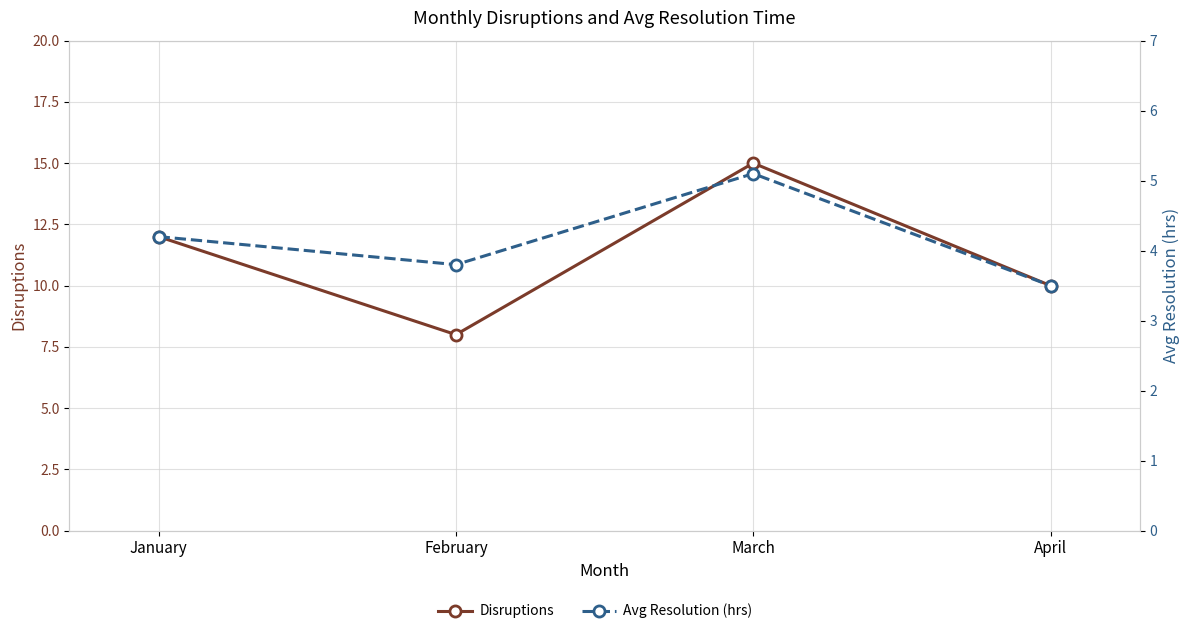

Where is the first local maximum for Disruptions?

March